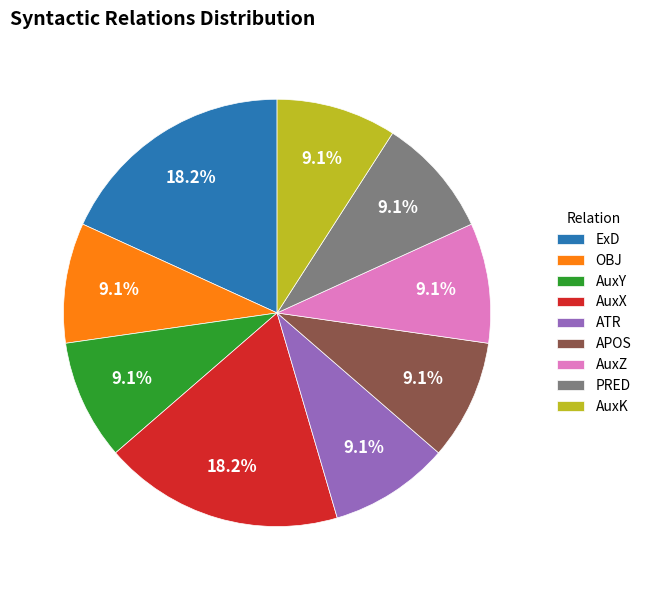

Is it true that APOS is 3% of the pie?

False